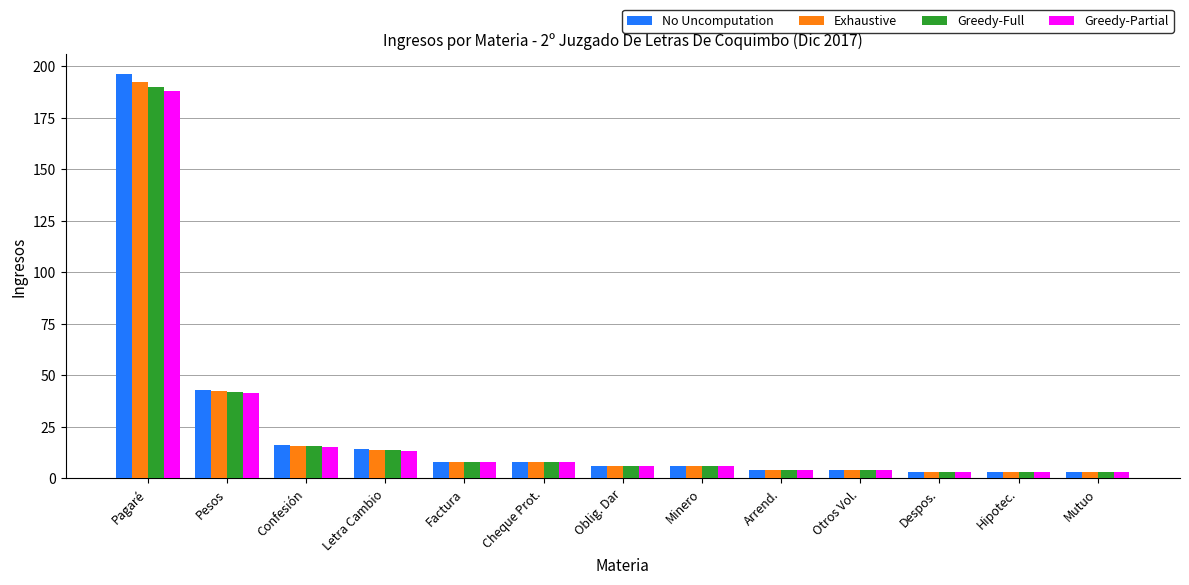

How many categories are shown in the chart?

13